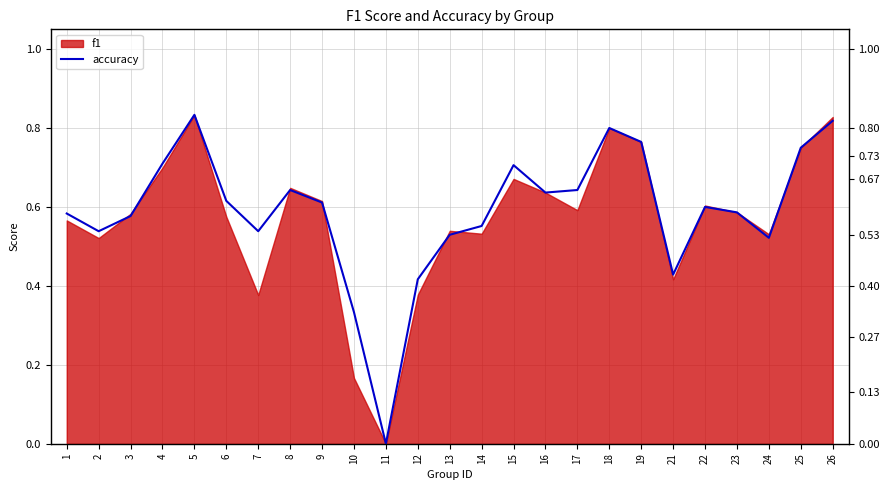

True or false: the data shows 0.5 at 11.

False